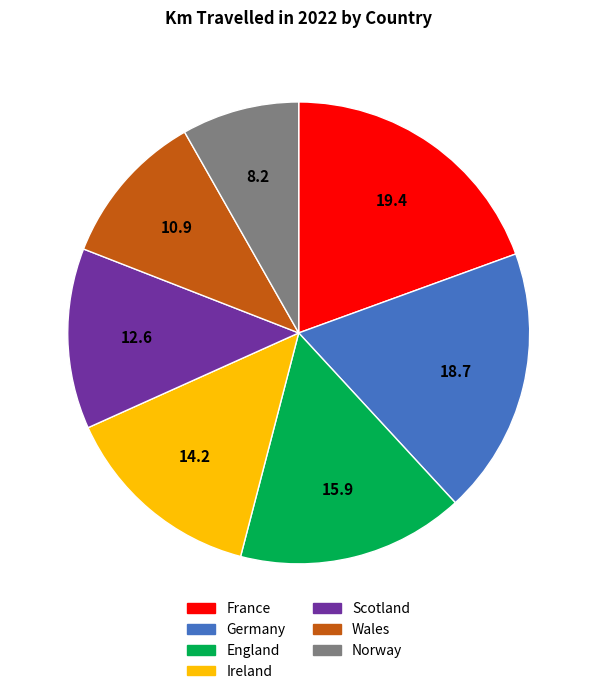

True or false: Scotland accounts for 13% of the total.

True